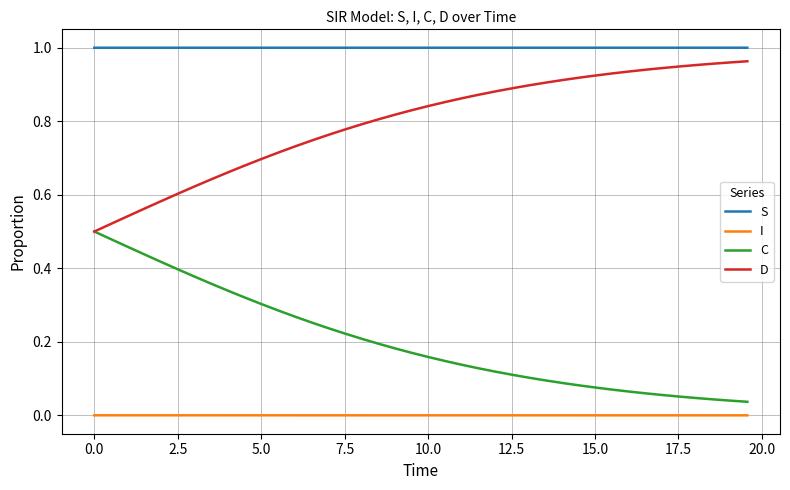

List the series in order of their overall mean, highest first.

S, D, C, I